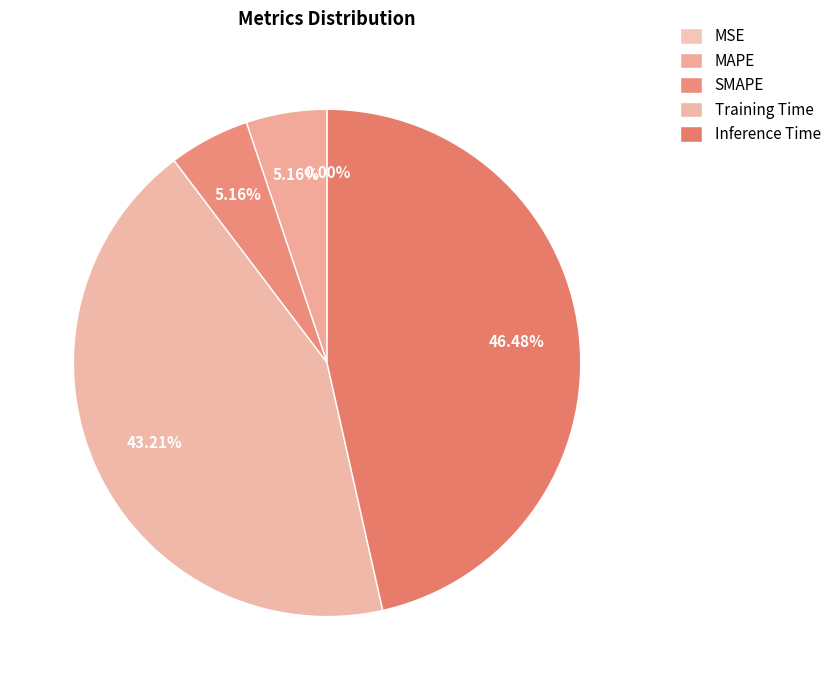

The MSE slice represents 0% of the pie. True or false?

True